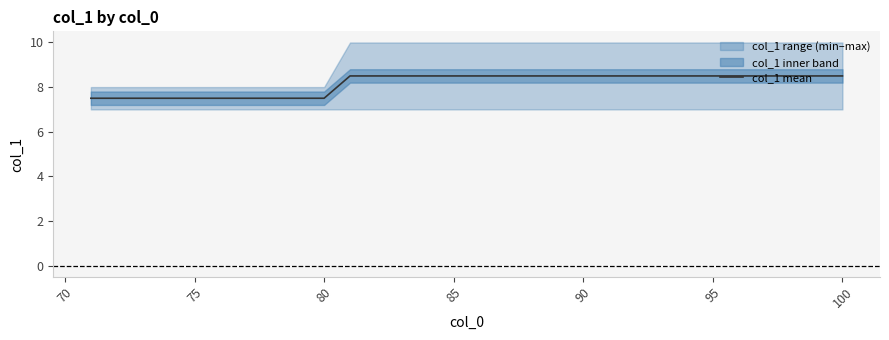

The value of col_1 mean at 80 is 7.5. True or false?

True